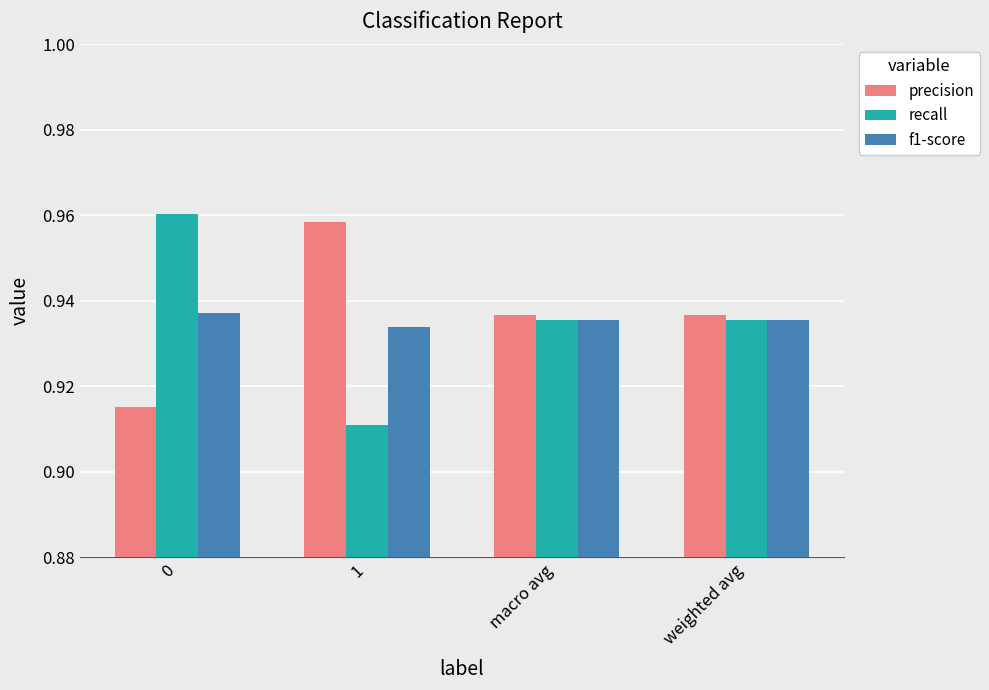

Count the number of categories in the chart.

4